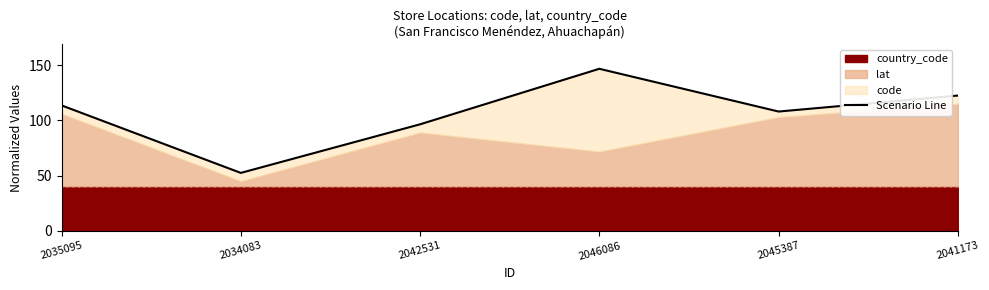

What is the change in value from 2034083 to 2042531?

+44.0